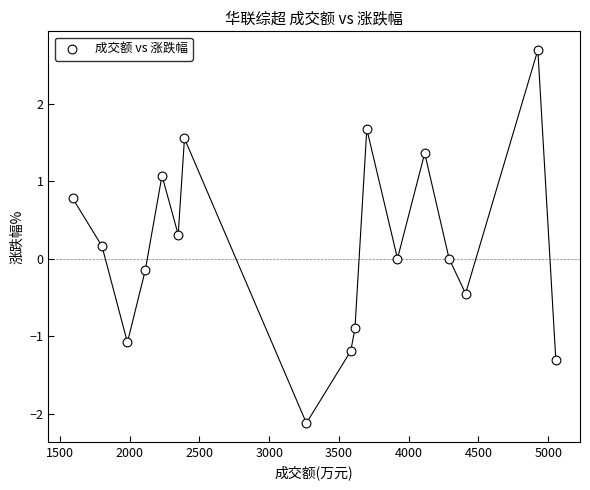

What is the range of Y values (max minus min)?

4.8